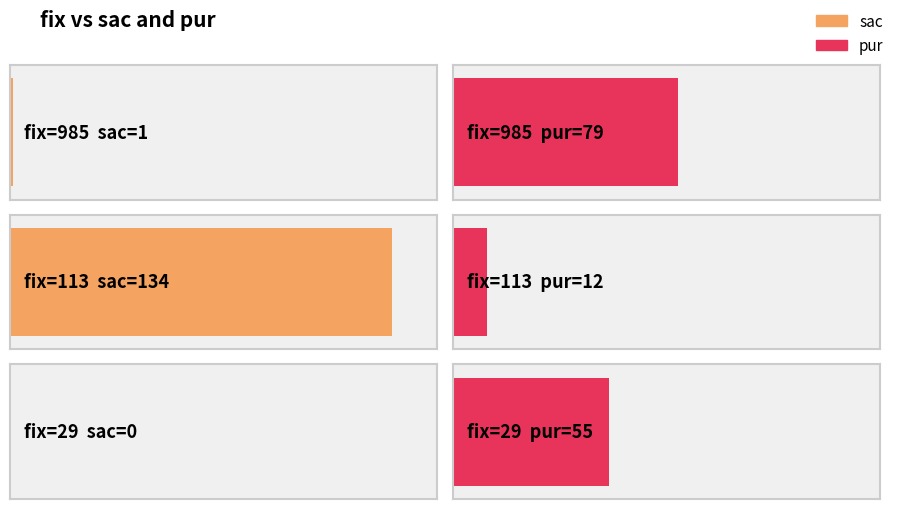

The pur series shows 4 at 113. True or false?

False